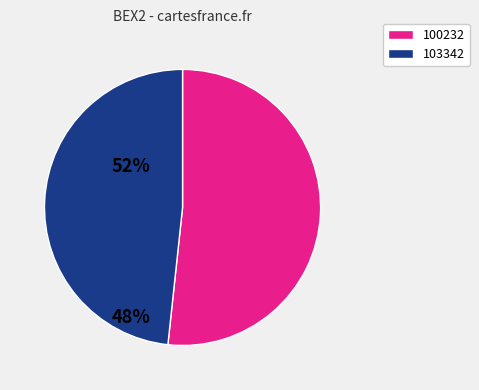

Count the number of slices in the pie.

2